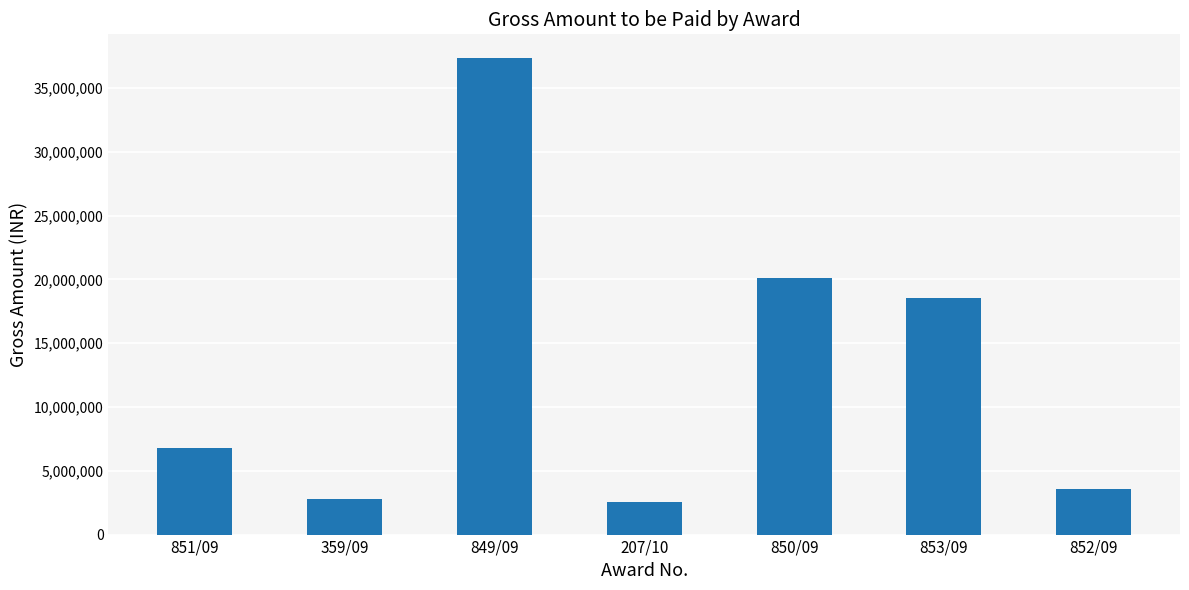

What is the label of the 2nd bar from the right?

853/09